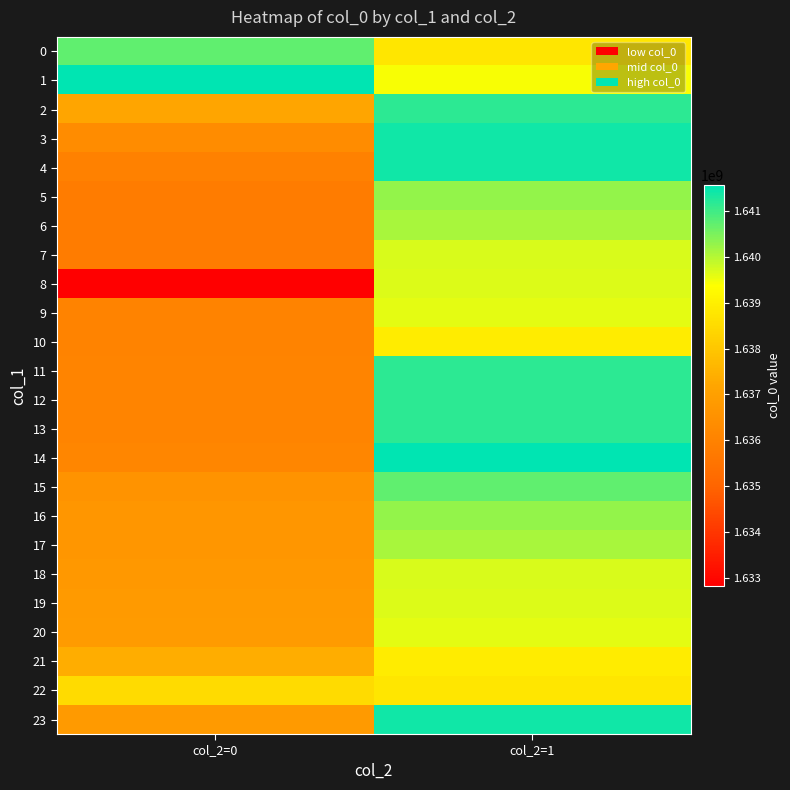

Reading right to left, what are all the values shown in this chart?

0: col_2=1=1638792501	col_2=0=1640729389
1: col_2=1=1639415391	col_2=0=1641557340
2: col_2=1=1641154160	col_2=0=1637176014
3: col_2=1=1641398990	col_2=0=1636337206
4: col_2=1=1641420546	col_2=0=1635948441
5: col_2=1=1640272199	col_2=0=1635793614
6: col_2=1=1640106581	col_2=0=1635782815
7: col_2=1=1639703360	col_2=0=1635768399
8: col_2=1=1639681759	col_2=0=1632832714
9: col_2=1=1639606119	col_2=0=1636024053
10: col_2=1=1638911338	col_2=0=1636027619
11: col_2=1=1641161378	col_2=0=1636038427
12: col_2=1=1641172138	col_2=0=1636042014
13: col_2=1=1641154160	col_2=0=1636045597
14: col_2=1=1641557340	col_2=0=1636131996
15: col_2=1=1640729389	col_2=0=1636564029
16: col_2=1=1640272199	col_2=0=1636668430
17: col_2=1=1640106581	col_2=0=1636672032
18: col_2=1=1639703360	col_2=0=1636733247
19: col_2=1=1639681759	col_2=0=1636816009
20: col_2=1=1639606119	col_2=0=1636844872
21: col_2=1=1638911338	col_2=0=1637381216
22: col_2=1=1638792501	col_2=0=1638504431
23: col_2=1=1641398990	col_2=0=1636816009